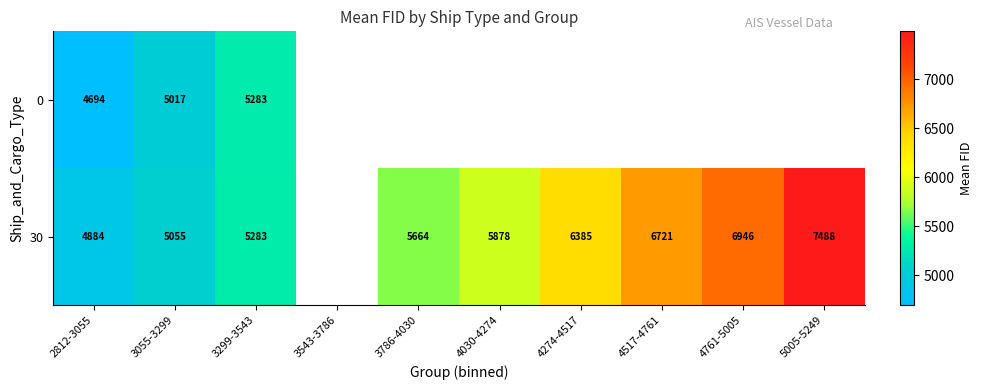

At which label is 0 closest to 4988?

3055-3299